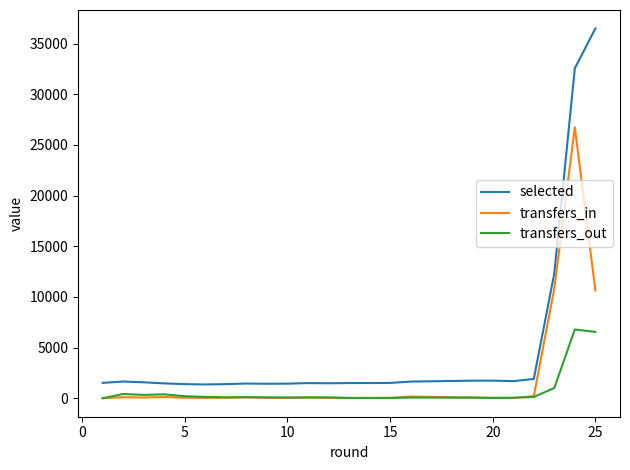

What is the highest value of the transfers_in series?

26738